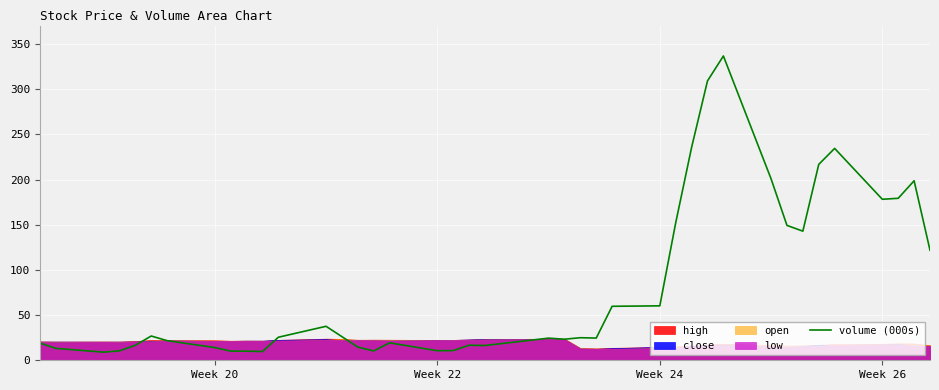

Count the number of categories in the chart.

40